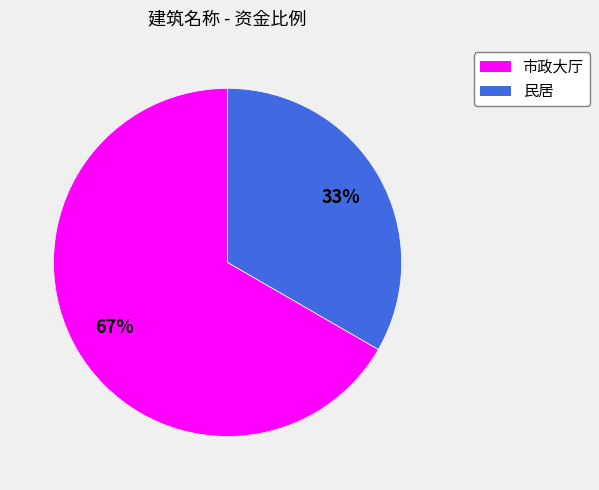

To the nearest percent, what is the average slice percentage?

50%